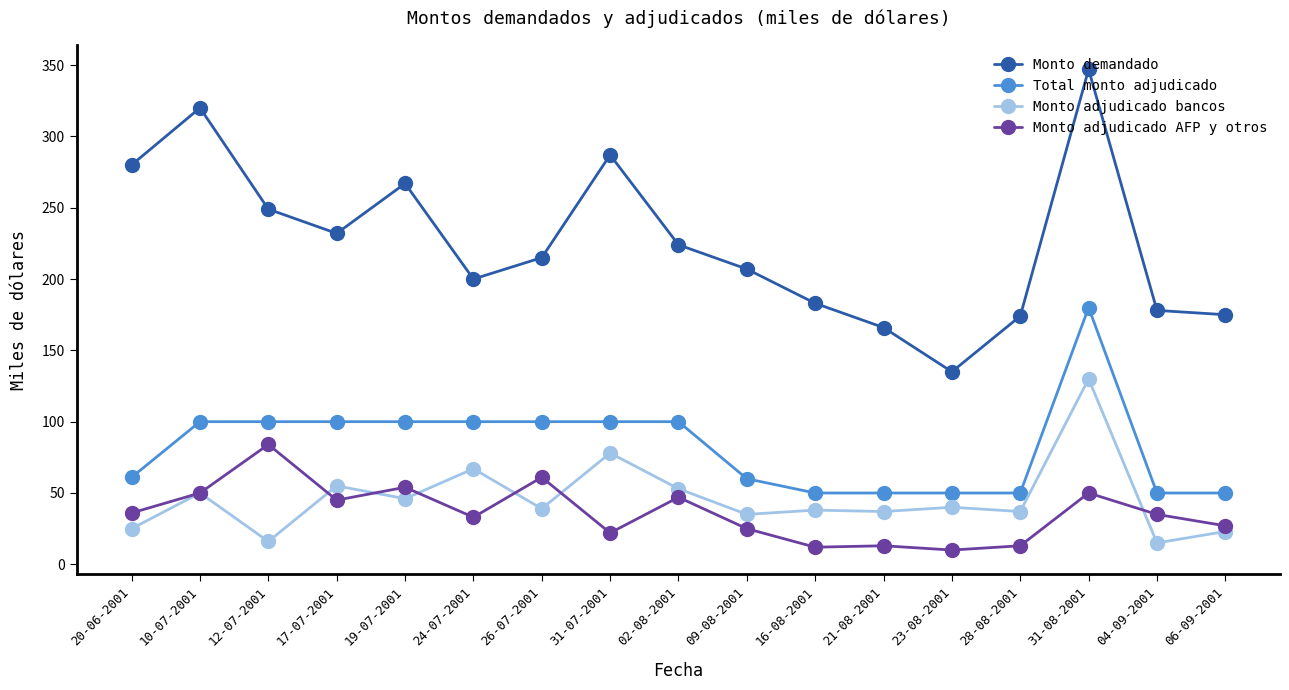

At 19-07-2001, list the series in order from largest to smallest.

Monto demandado, Total monto adjudicado, Monto adjudicado AFP y otros, Monto adjudicado bancos